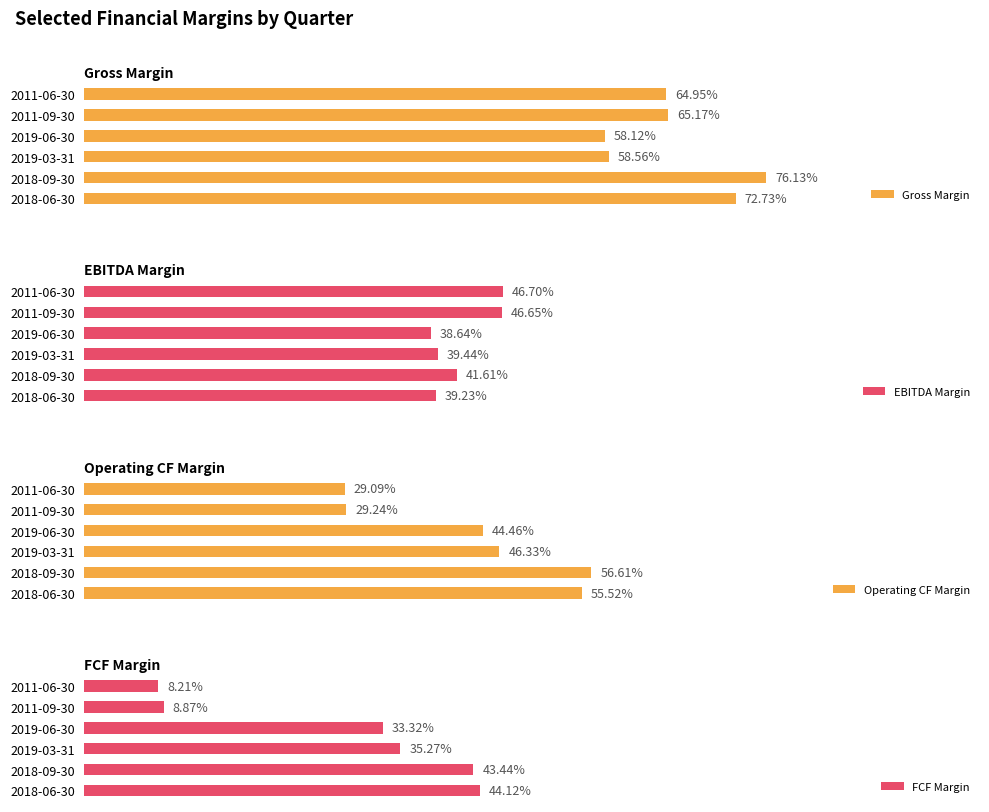

Rank the categories by Gross Margin value from lowest to highest.

2019-06-30, 2019-03-31, 2011-06-30, 2011-09-30, 2018-06-30, 2018-09-30